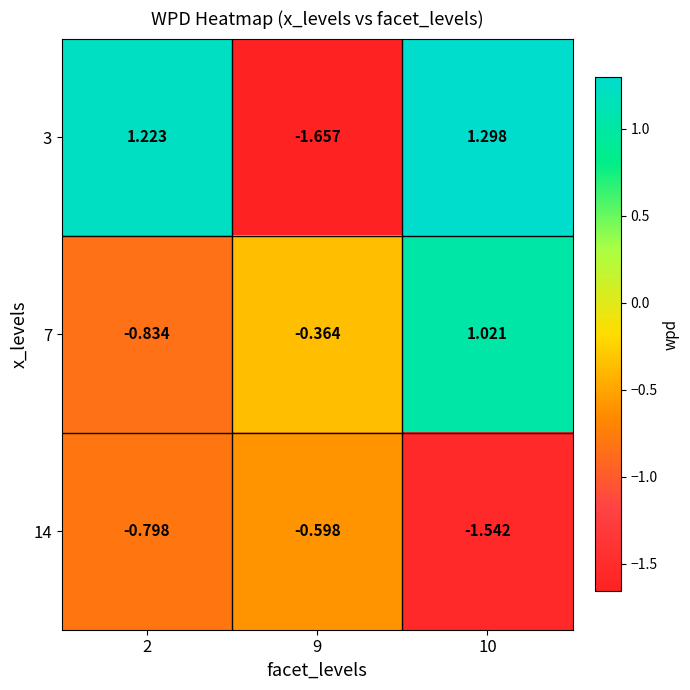

List the series in order of their overall mean, lowest first.

14, 7, 3